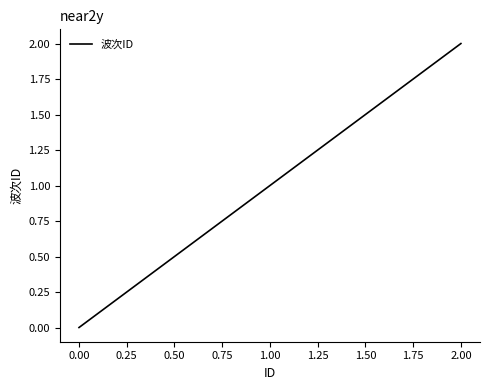

True or false: the data shows 0 at 1.00.

False